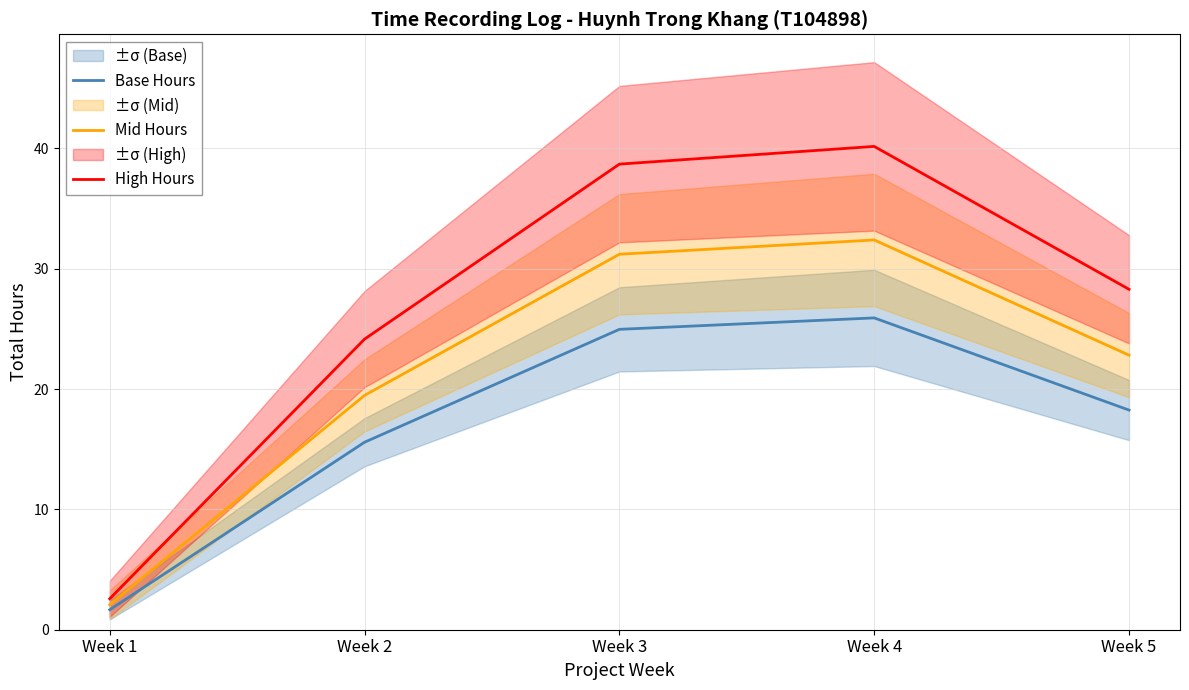

True or false: High Hours and Mid Hours cross at least once.

False